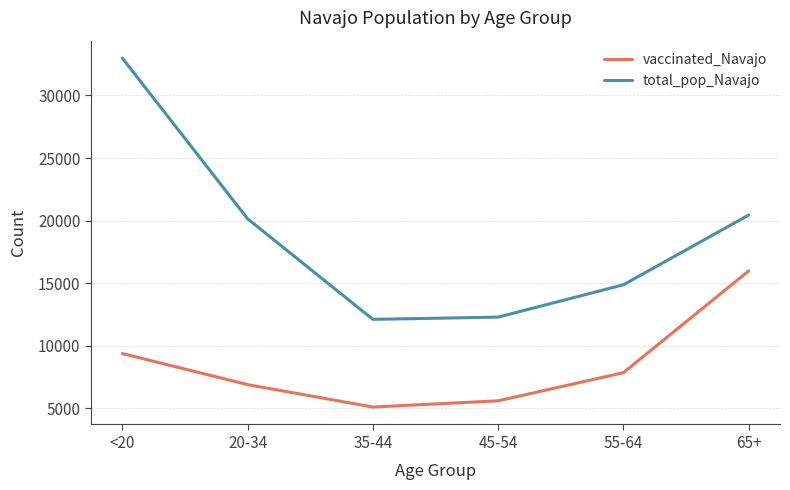

What is the maximum value for total_pop_Navajo?

32982